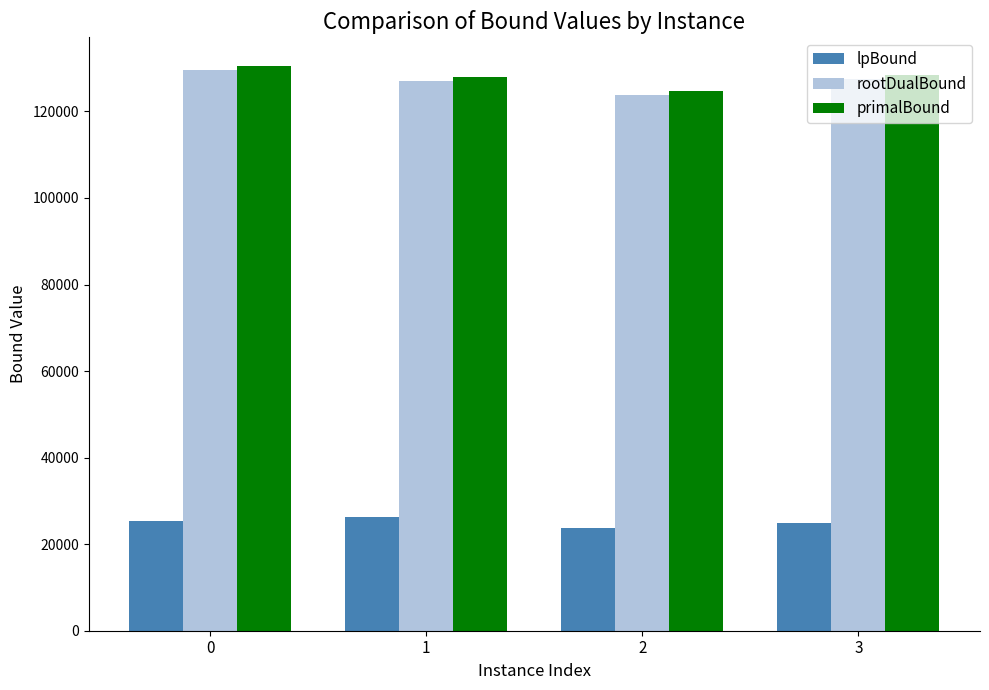

The lpBound series shows 41279.3 at 2. True or false?

False